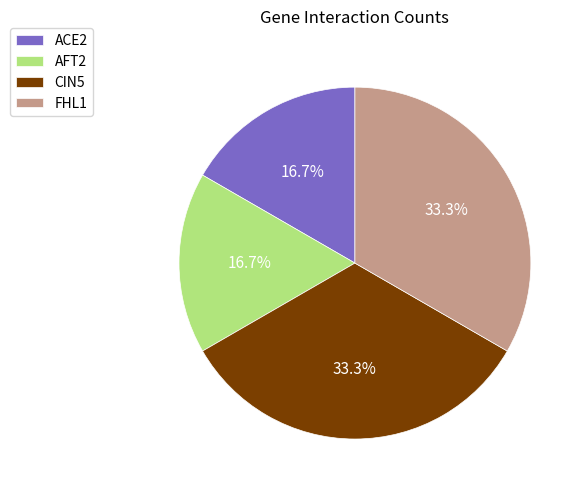

What portion of the pie excludes CIN5?

66.7%